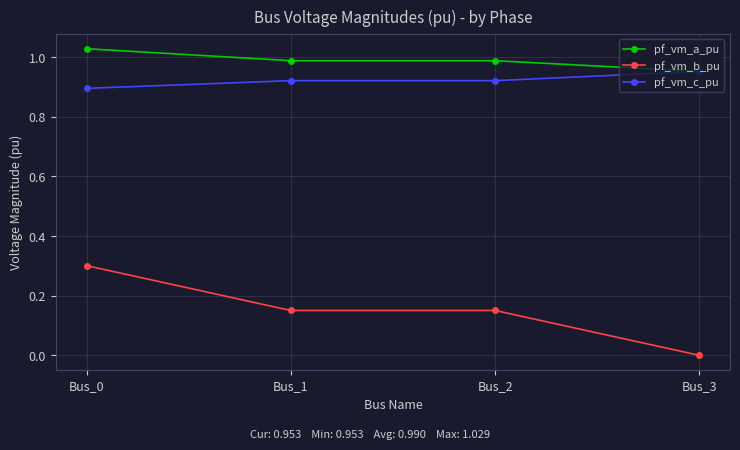

Which series has the widest spread of values?

pf_vm_b_pu